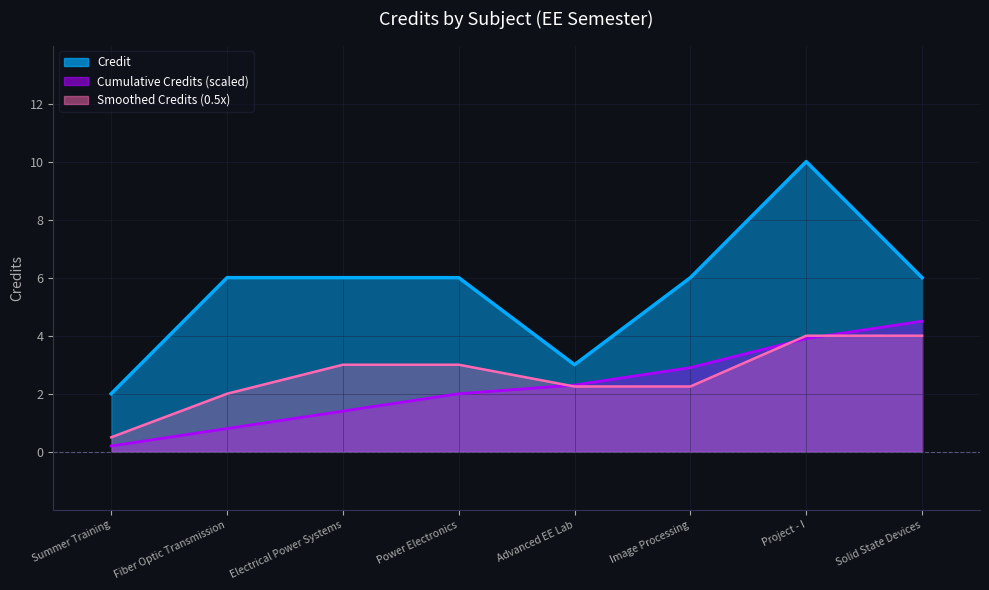

Reading left to right, list all the values displayed in this chart.

2	6	6	6	3	6	10	6